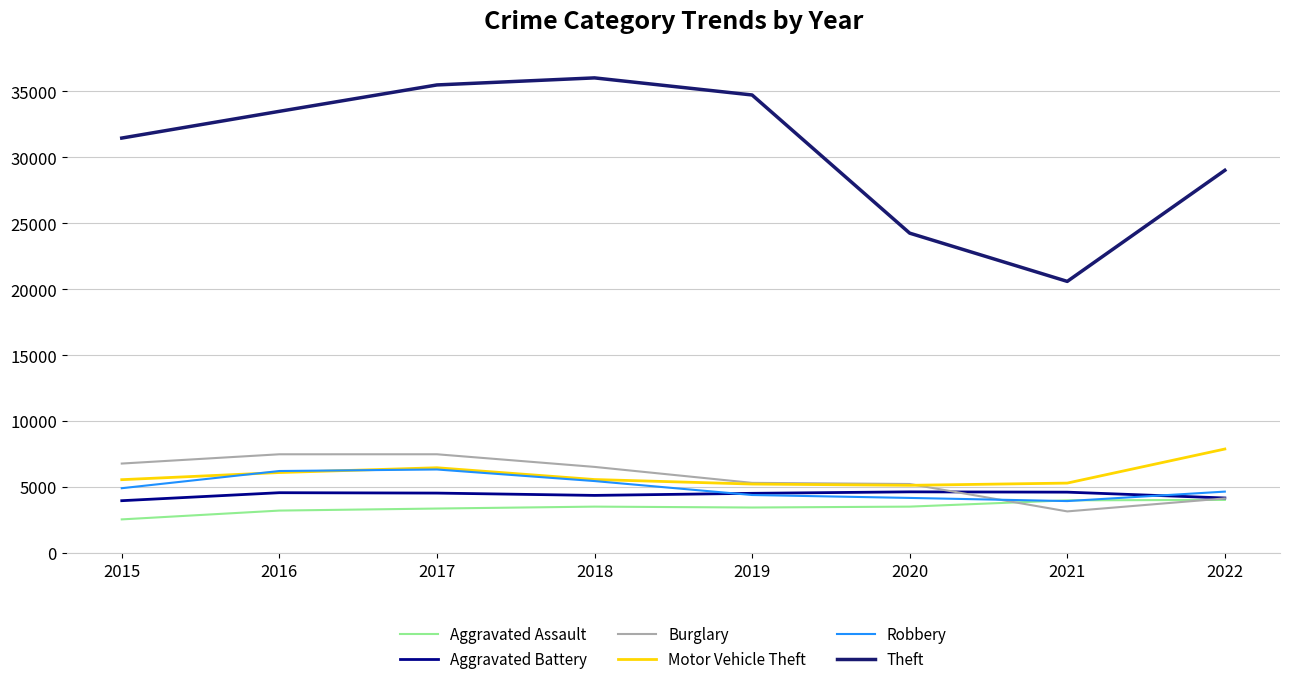

True or false: Burglary has more than 2 points higher than both neighbors.

False